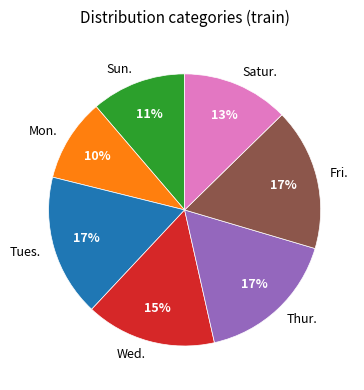

Do Fri. and Mon. together represent more than half of the pie?

No